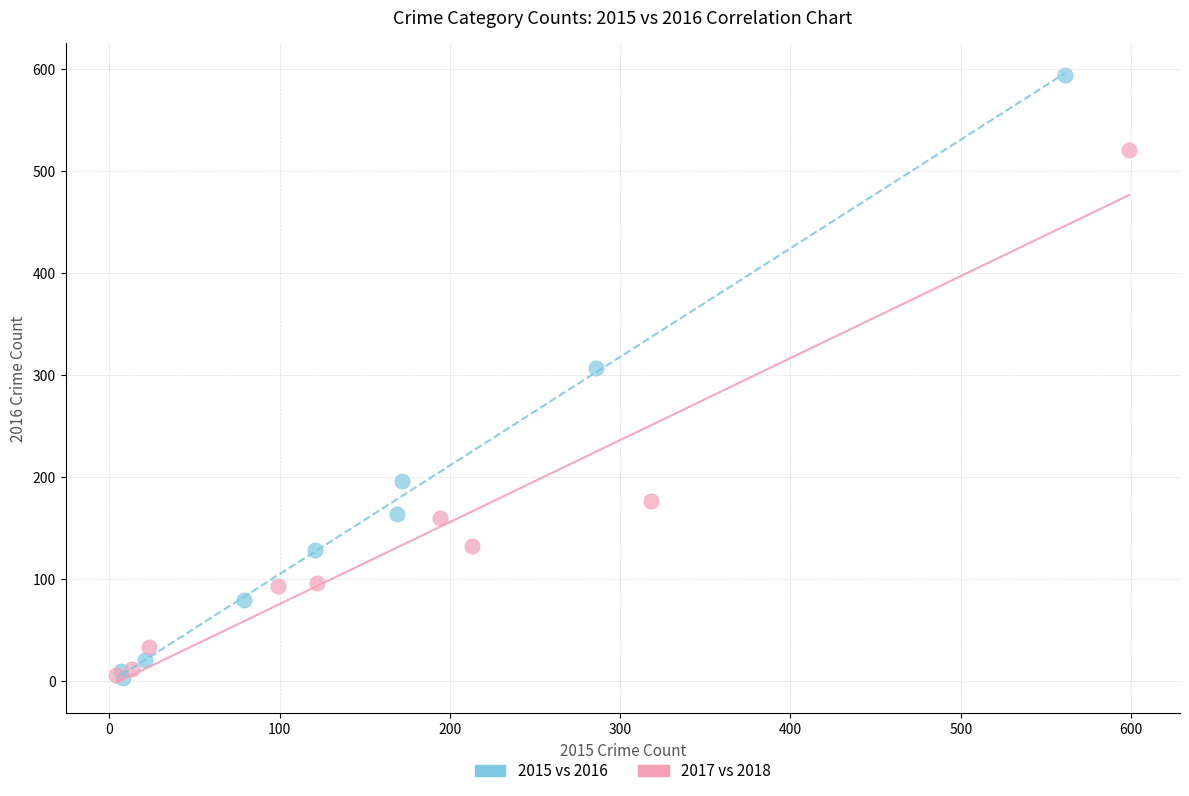

Which series contains the highest Y value?

2015 vs 2016